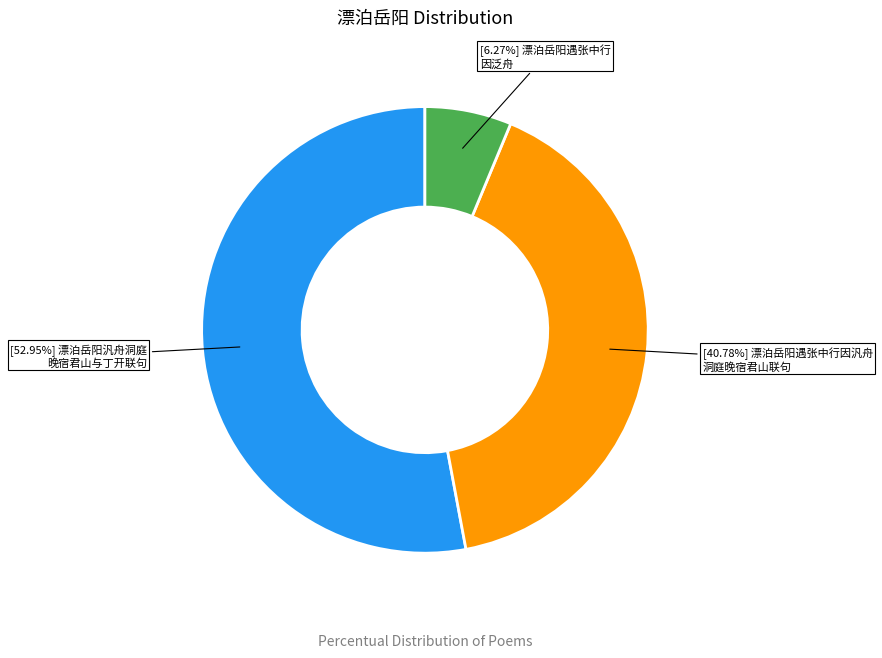

Is there any slice that represents more than half of the pie?

Yes